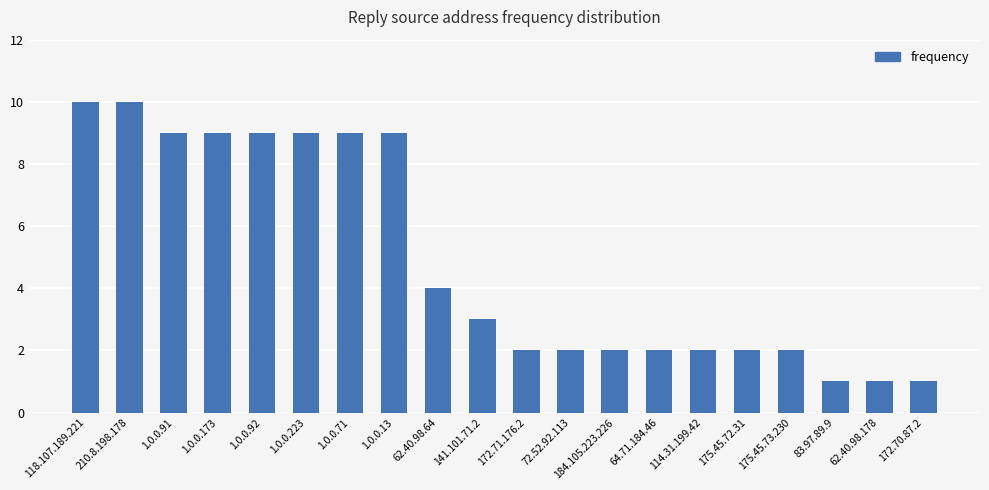

What is the change in value from 118.107.189.221 to 175.45.72.31?

-8